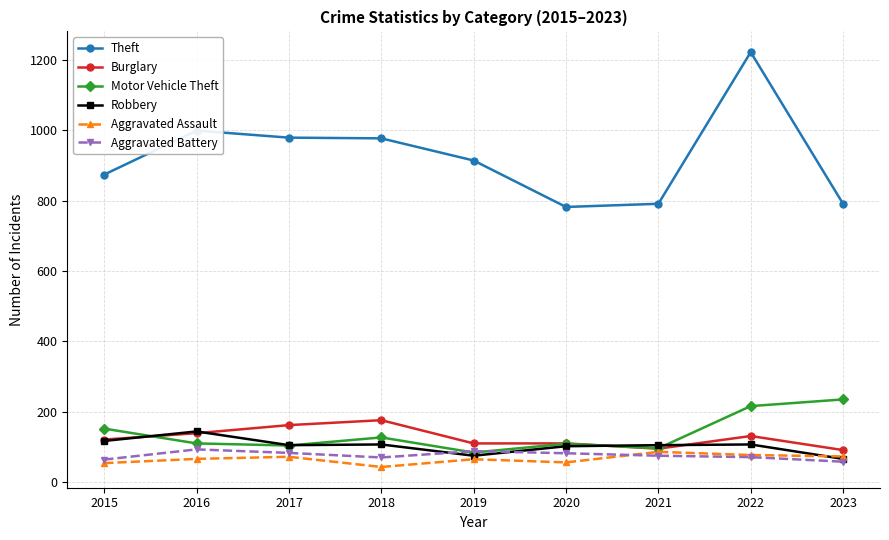

Which series has the largest range (max minus min)?

Theft